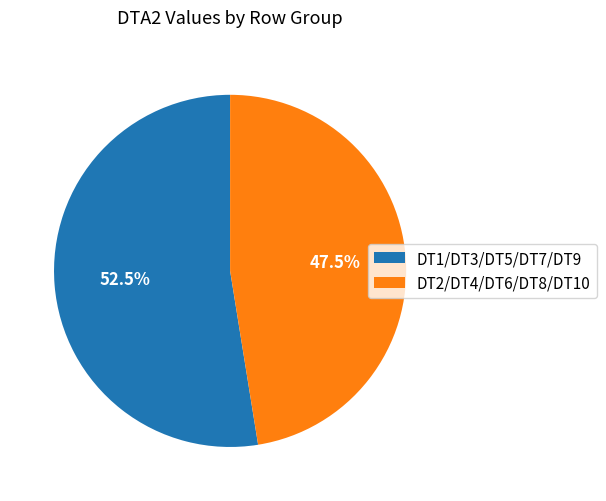

How many slices are in this pie chart?

2